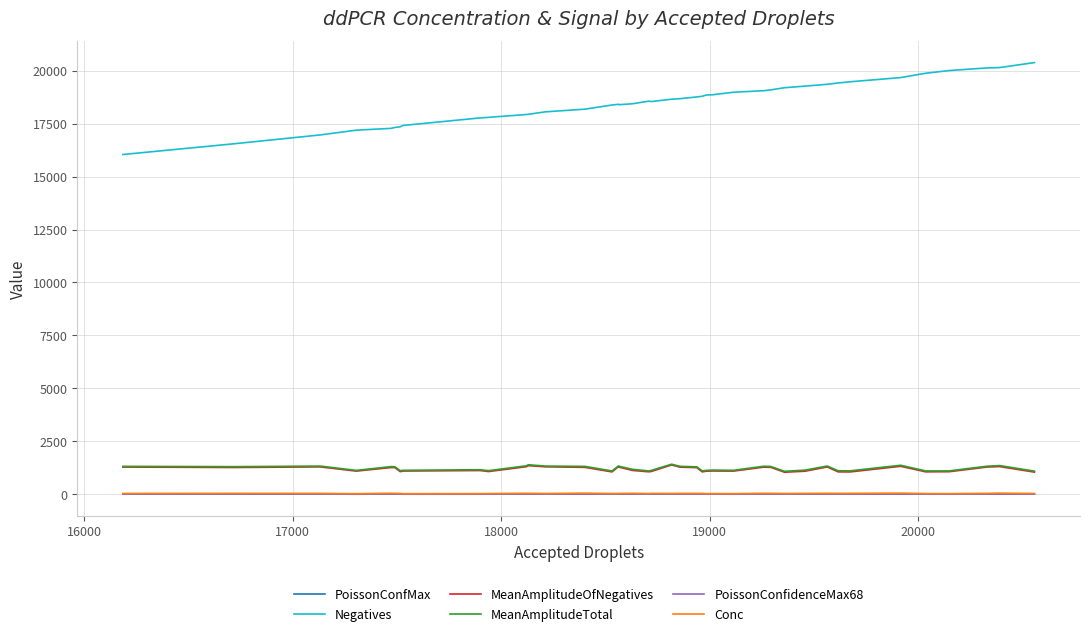

True or false: Negatives and MeanAmplitudeOfNegatives intersect in this chart.

False